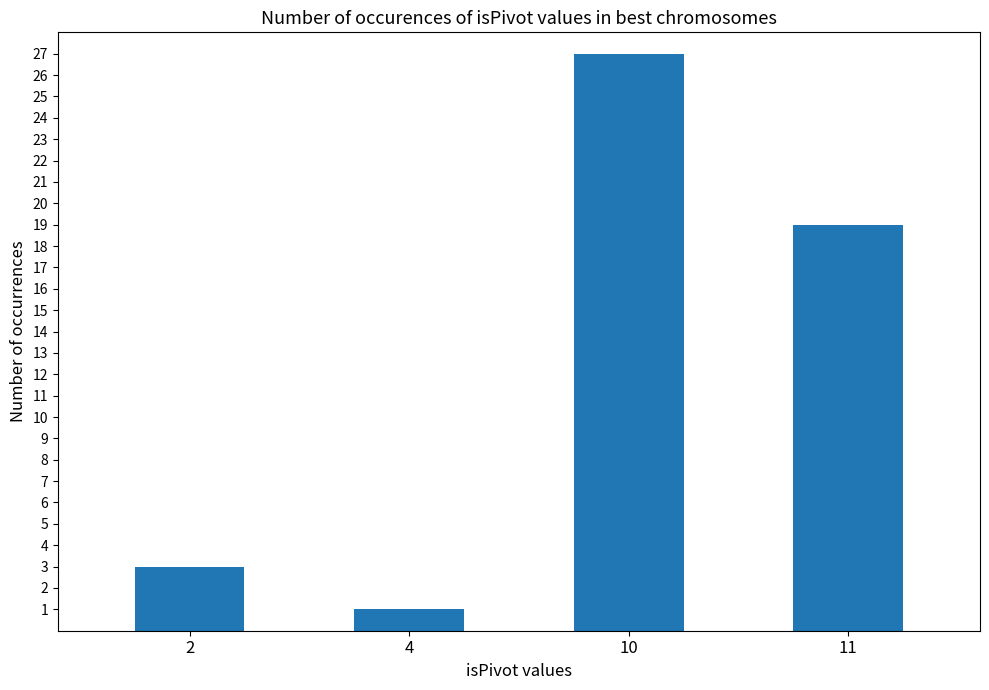

How many data points are less than 19?

2